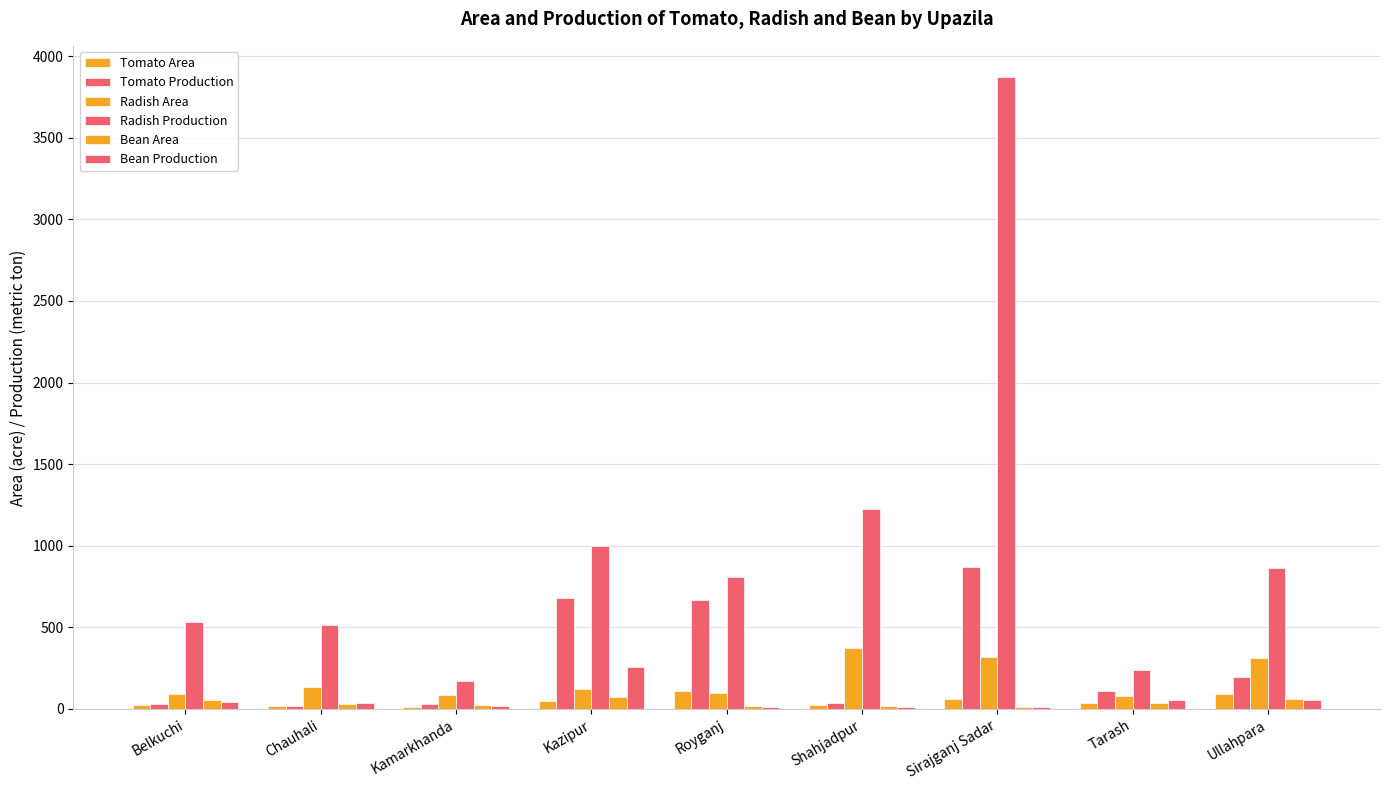

How many groups of bars are there?

9